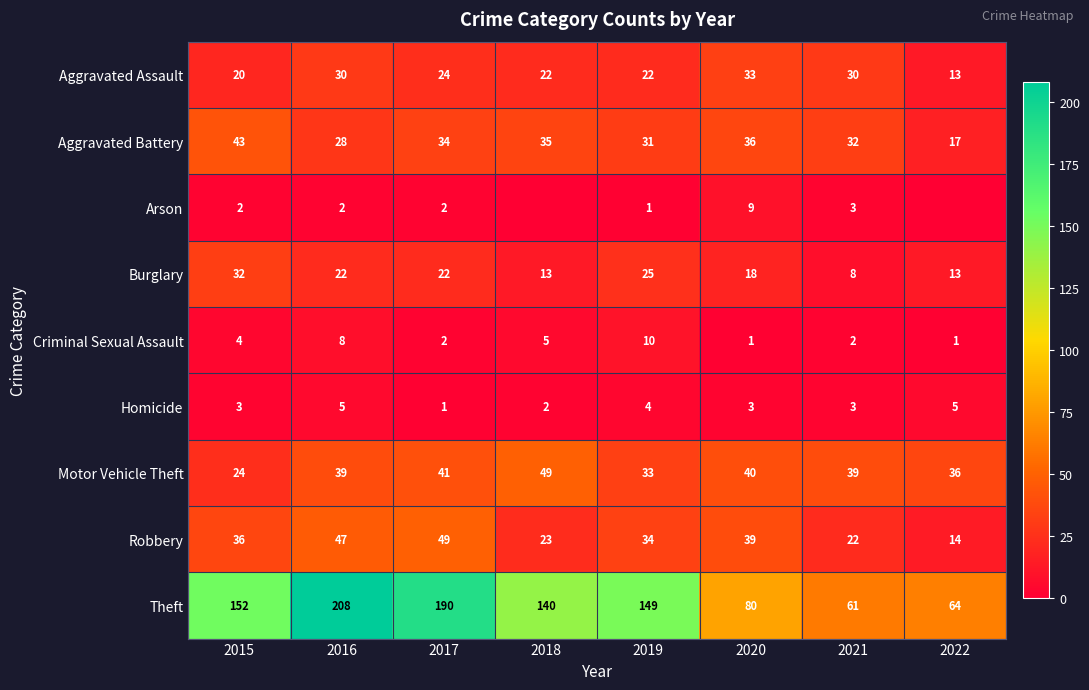

Is the value of Motor Vehicle Theft at 2016 greater than the value of Criminal Sexual Assault at 2016?

Yes